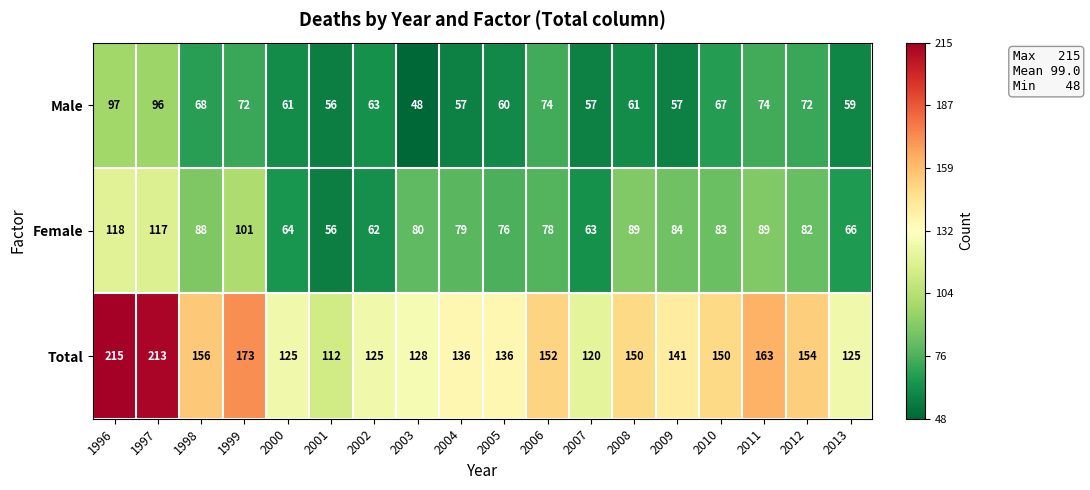

How many series are shown in this chart?

3